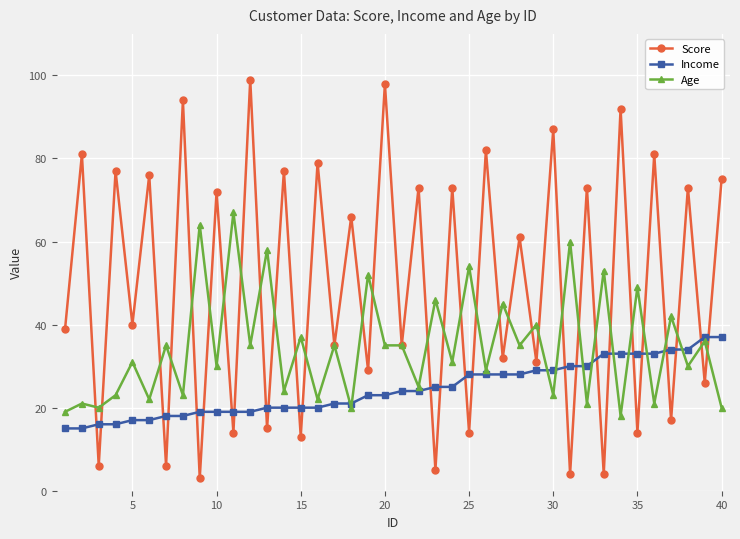

What is the minimum value shown in the chart?

3